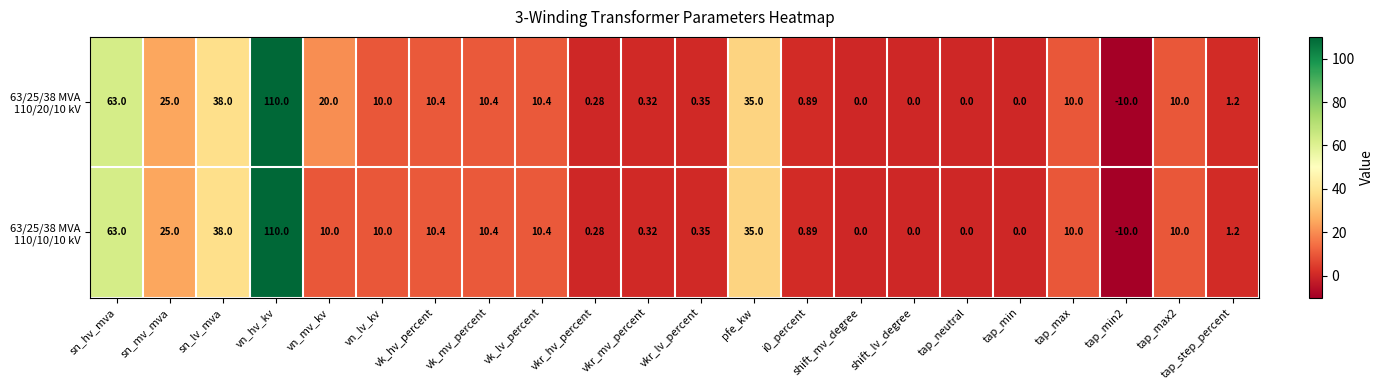

At which category is the sum across all series the highest?

vn_hv_kv